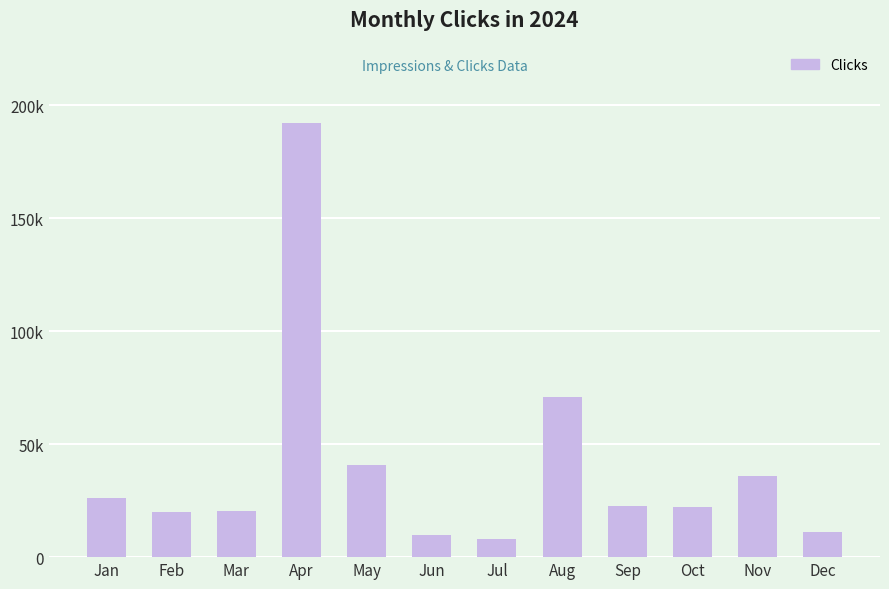

Between Sep and Dec, which is larger?

Sep